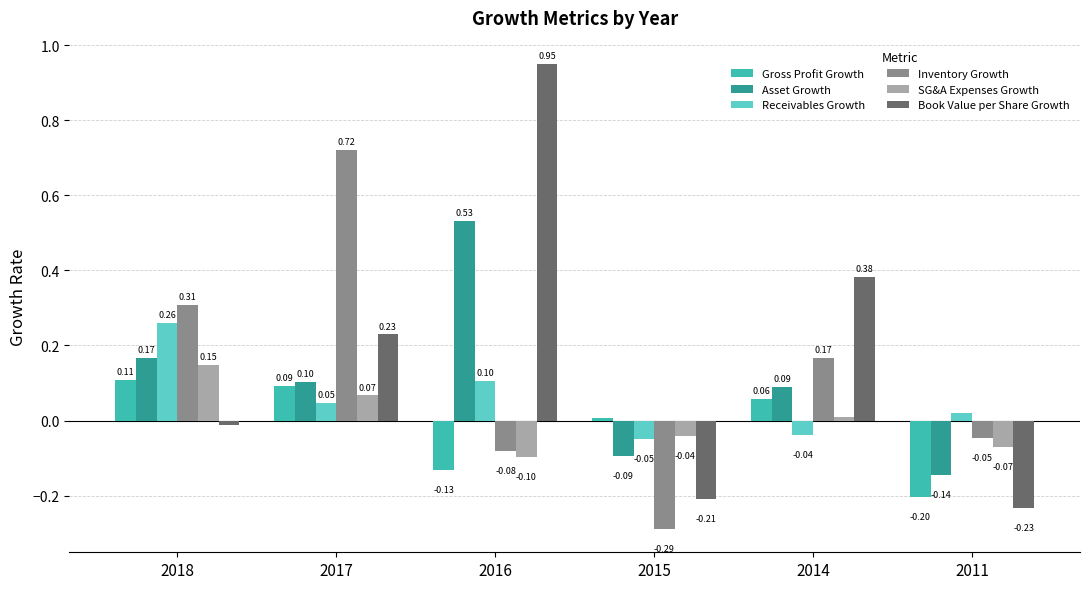

What is the difference between the maximum and minimum values in the Inventory Growth series?

1.0